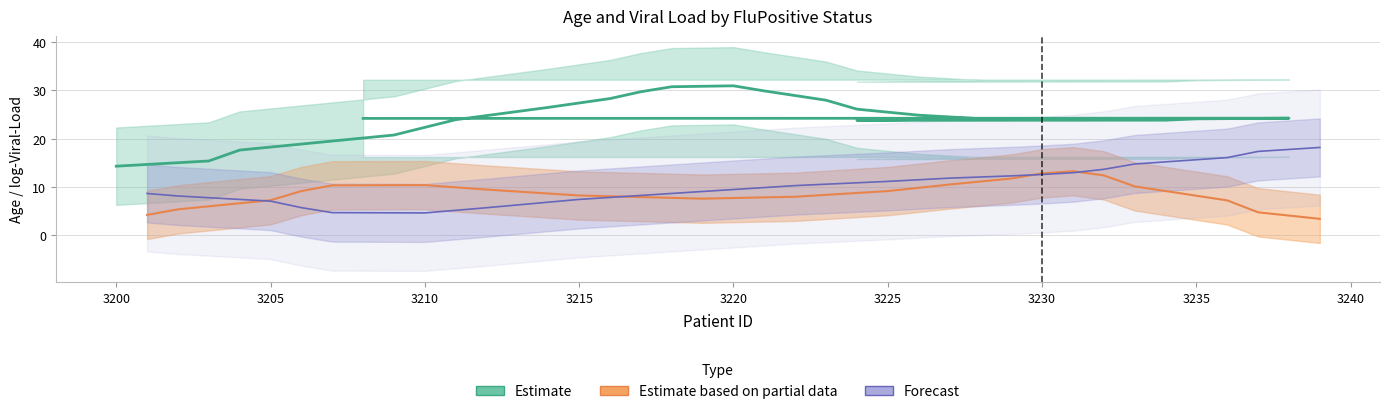

List the series in order of their peak value, highest first.

Estimate (Age, Flu-Negative), Forecast (log-Viral-Load scaled), Estimate based on partial data (Age, Flu-Positive)